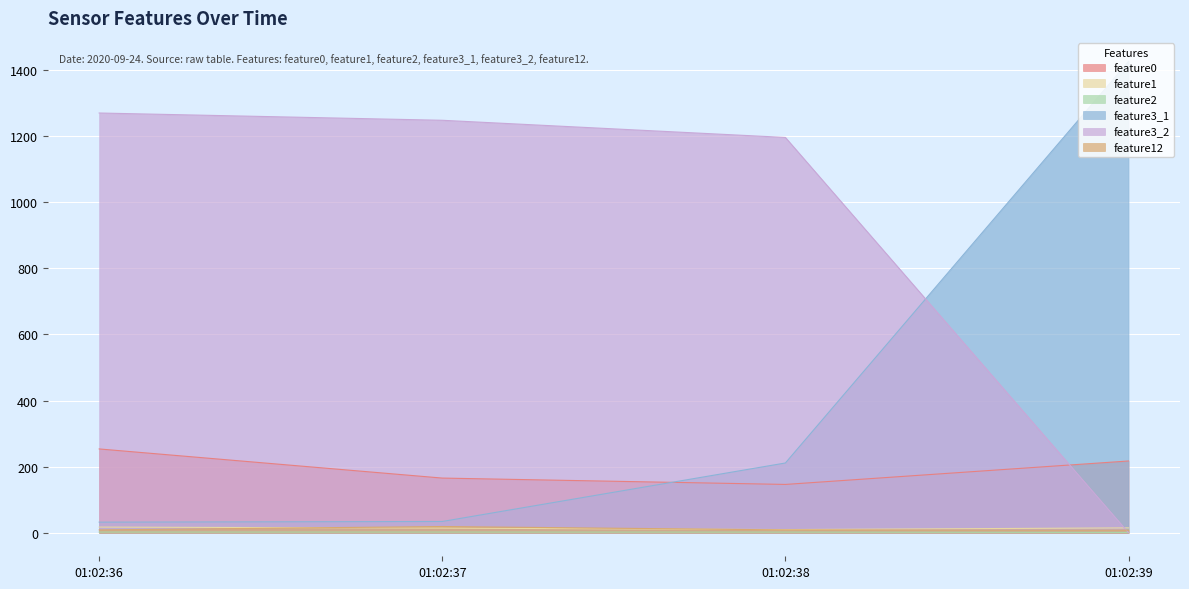

True or false: feature12 and feature0 intersect in this chart.

False